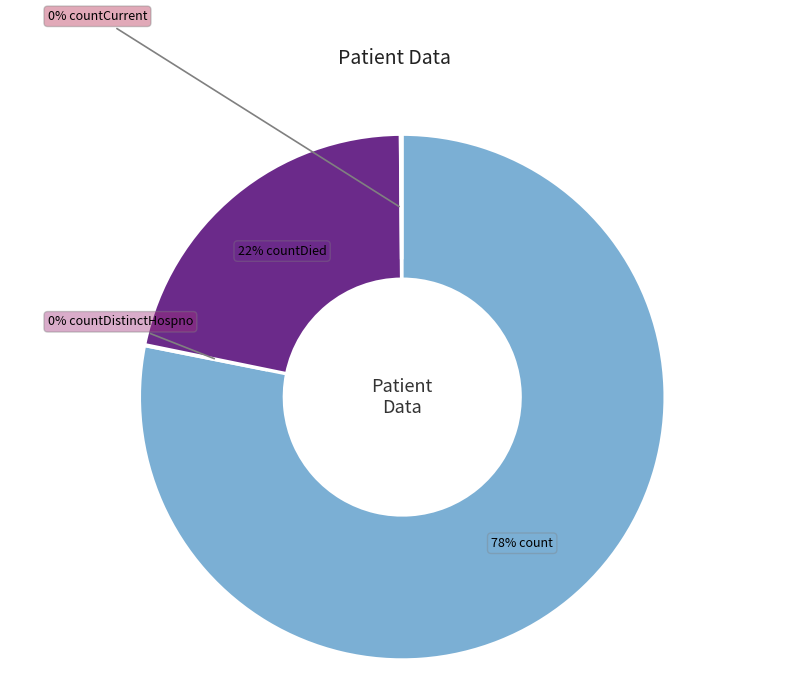

Is there any slice that represents more than half of the pie?

Yes